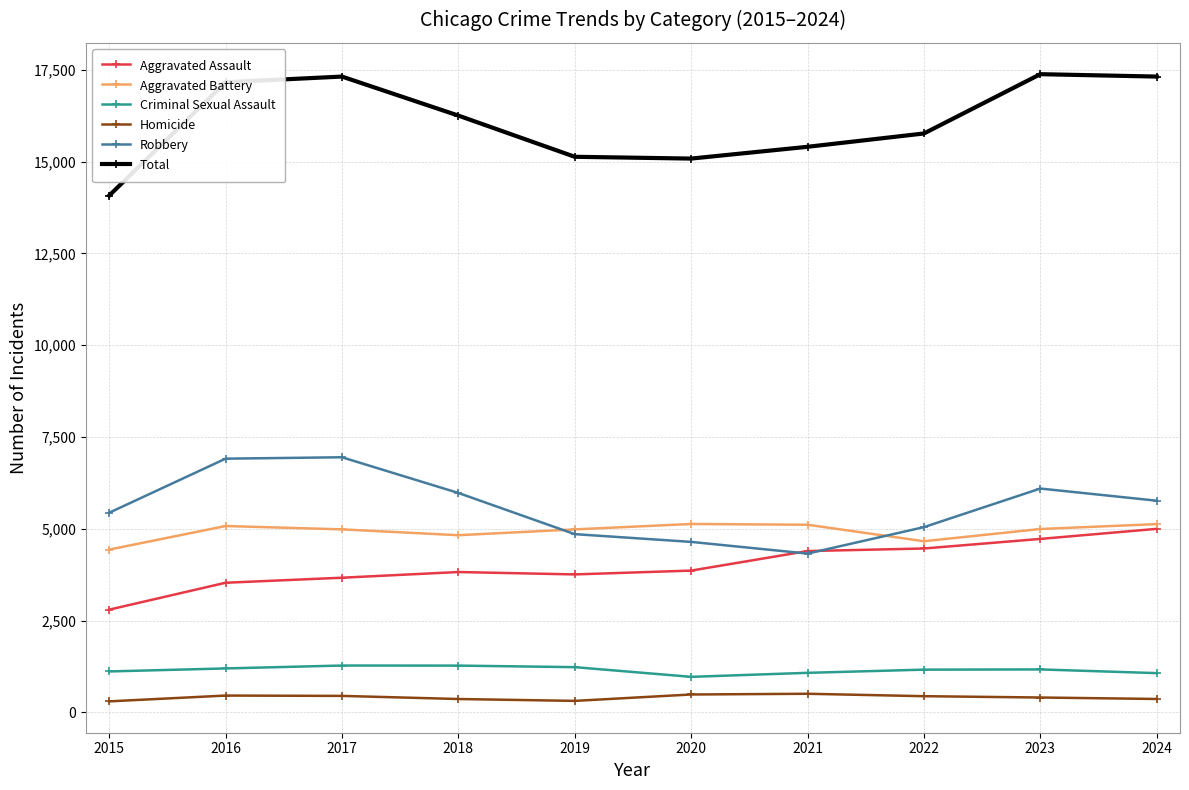

How many lines are shown in the chart?

6